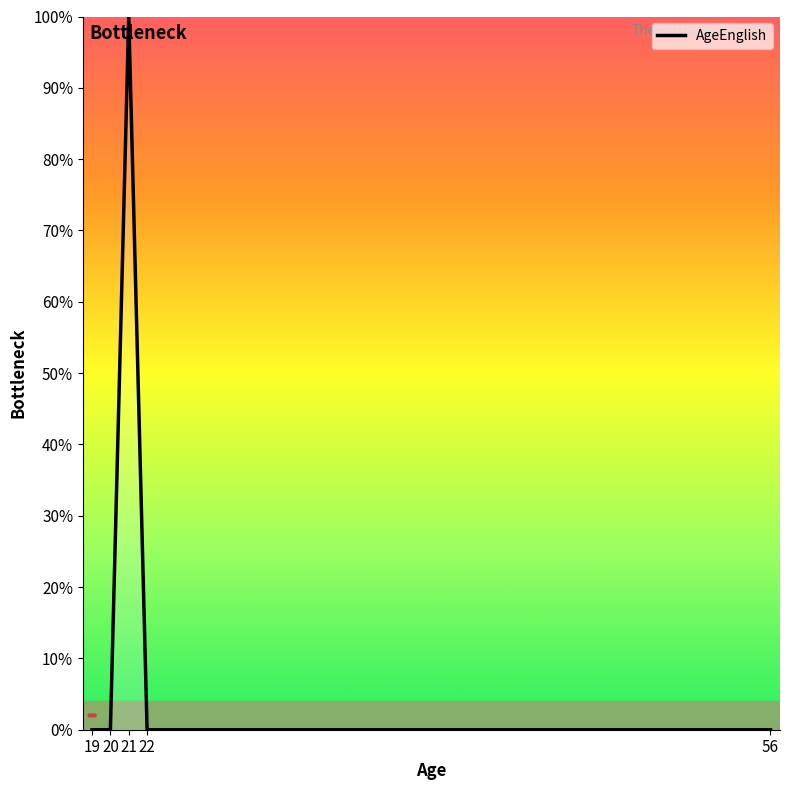

True or false: the data has more than 0 interior local peaks.

True